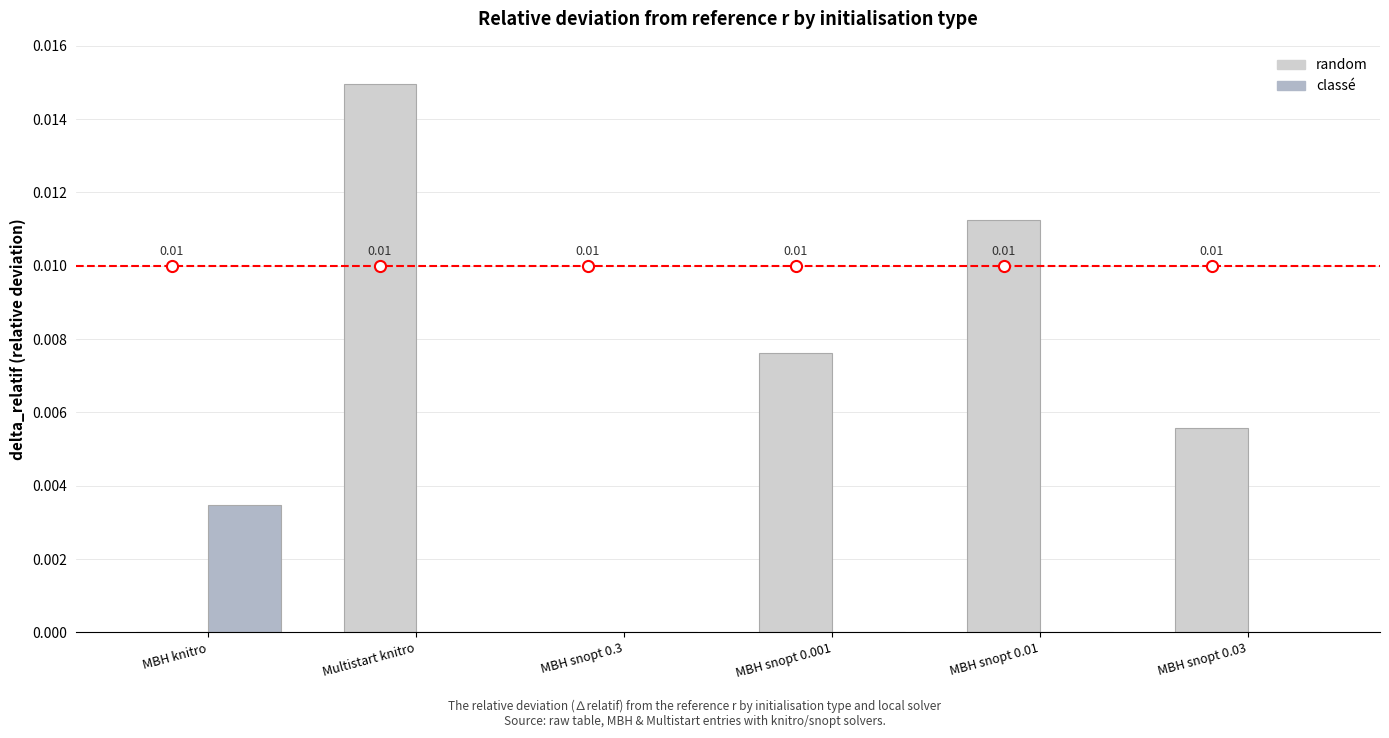

Which series changed the most between MBH snopt 0.3 and MBH snopt 0.001?

random